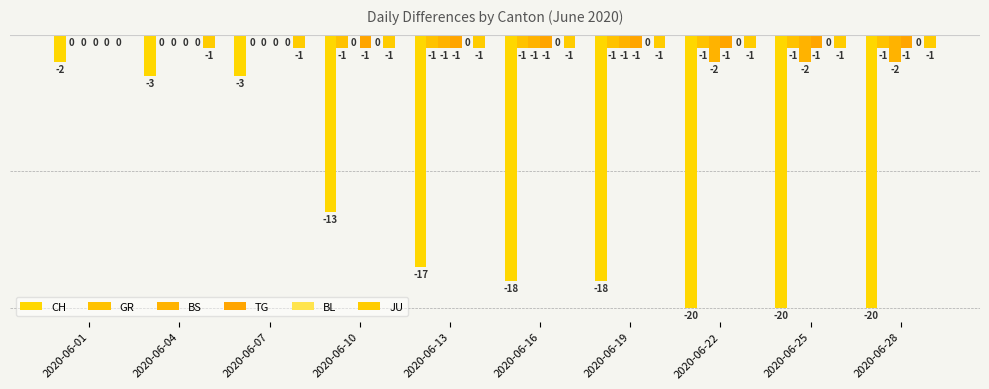

True or false: CH has a value of -29 at 2020-06-19.

False